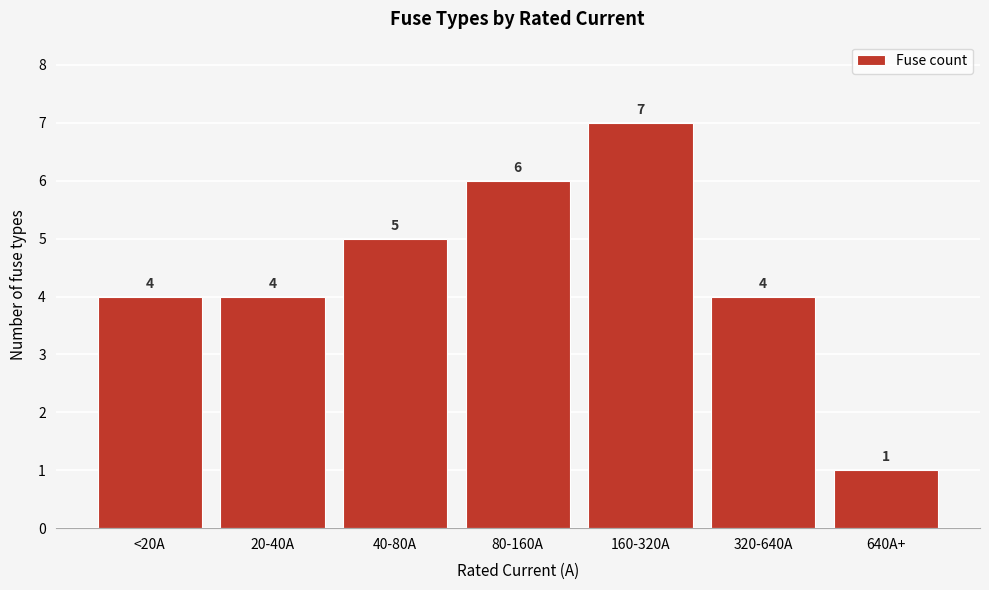

Reading right to left, list all the values displayed in this chart.

1	4	7	6	5	4	4